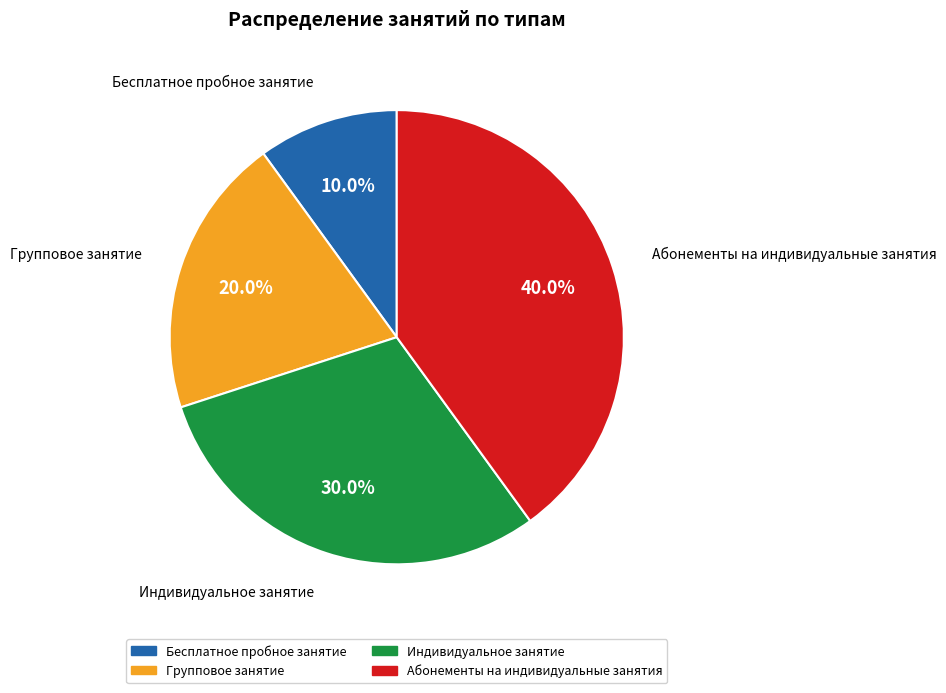

Between Индивидуальное занятие and Бесплатное пробное занятие, which is larger?

Индивидуальное занятие